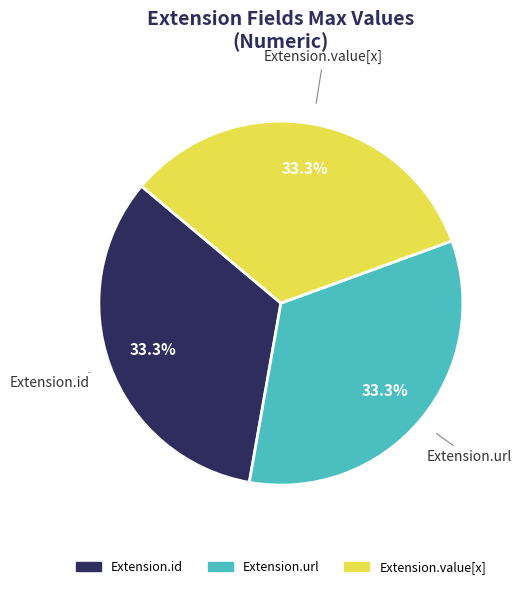

Is there any slice that represents more than half of the pie?

No